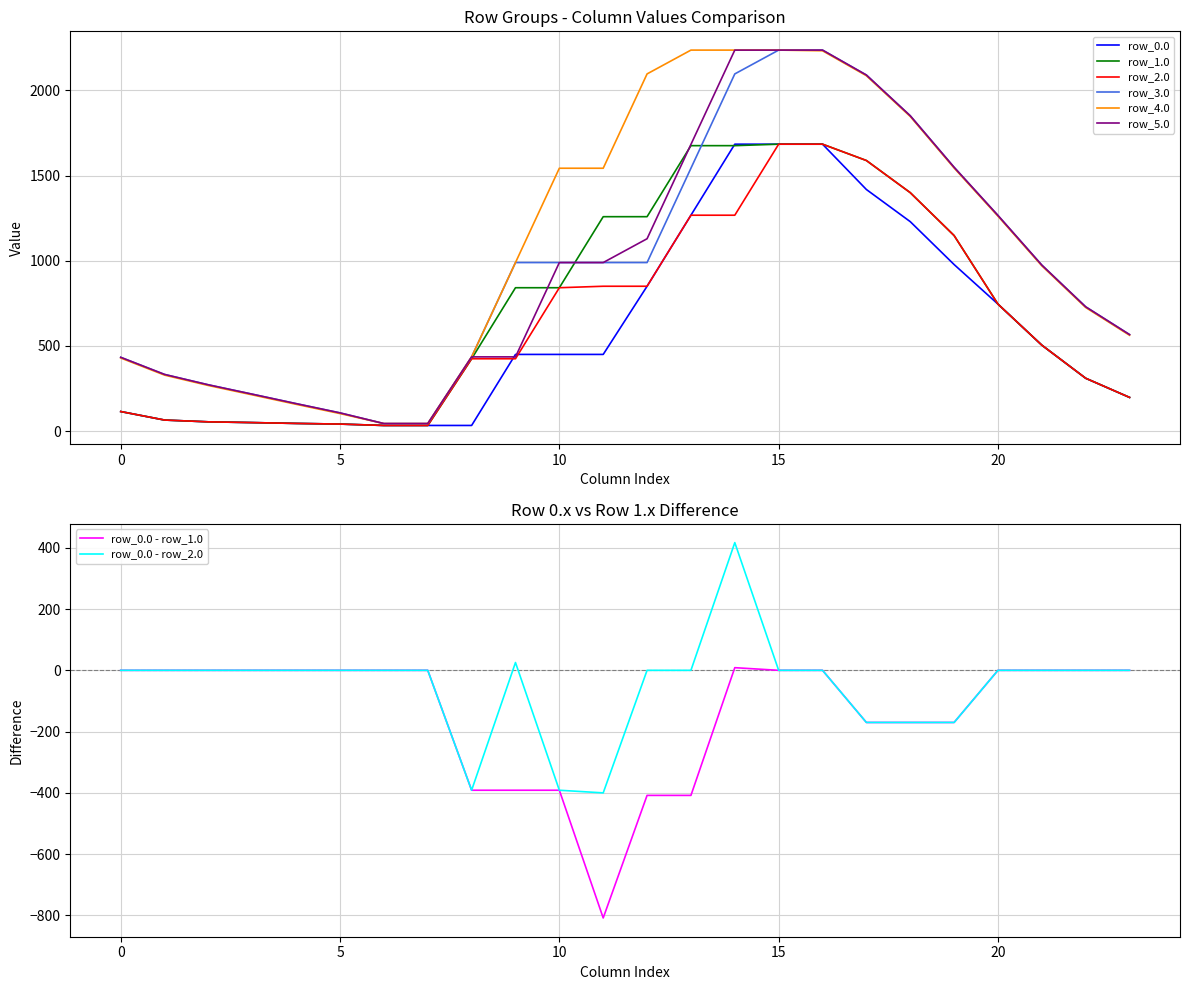

What is the smallest value displayed?

33.7